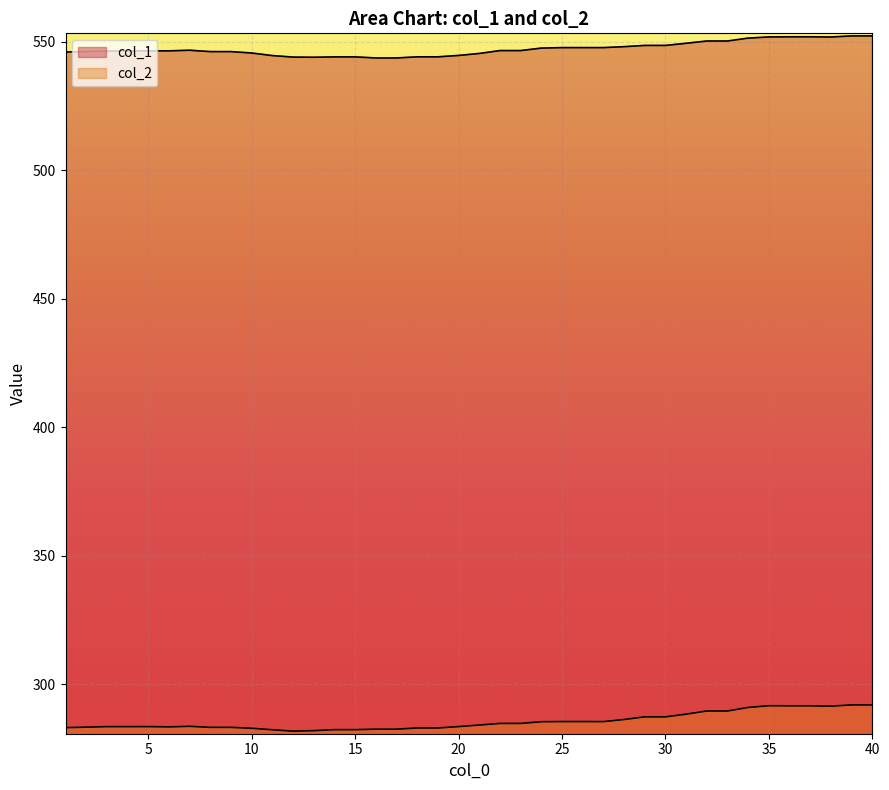

Which category has the lowest value in the col_2 series?

12